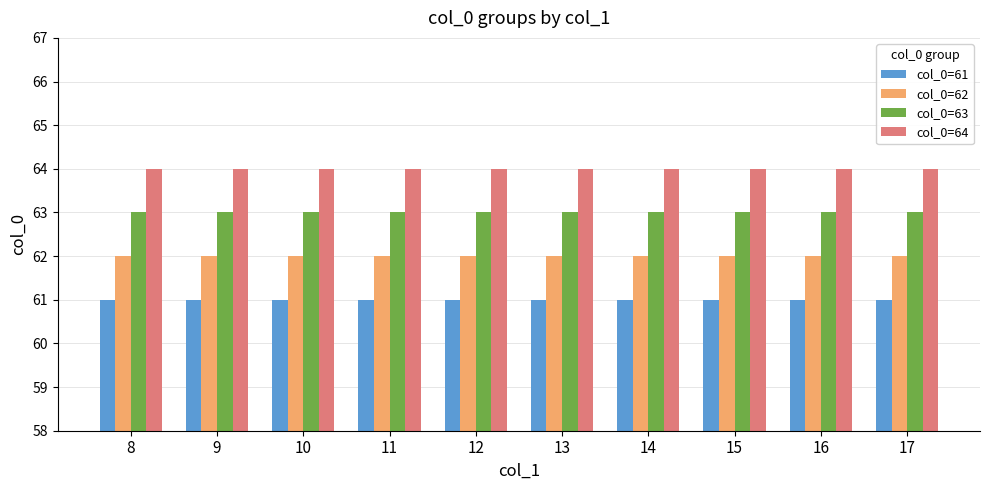

Read the col_0=63 value at 8.

63